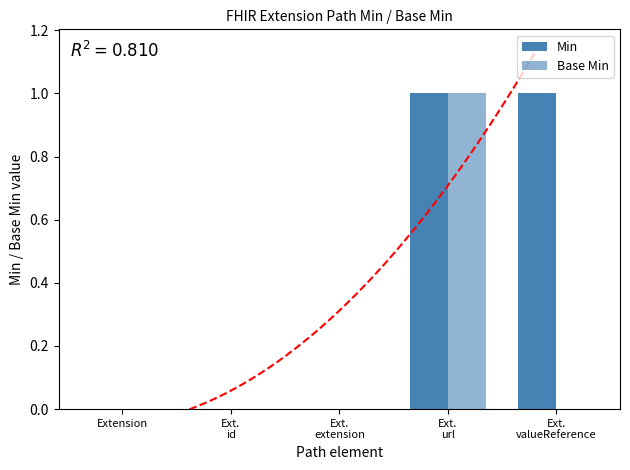

At which label is Min closest to 0?

Extension